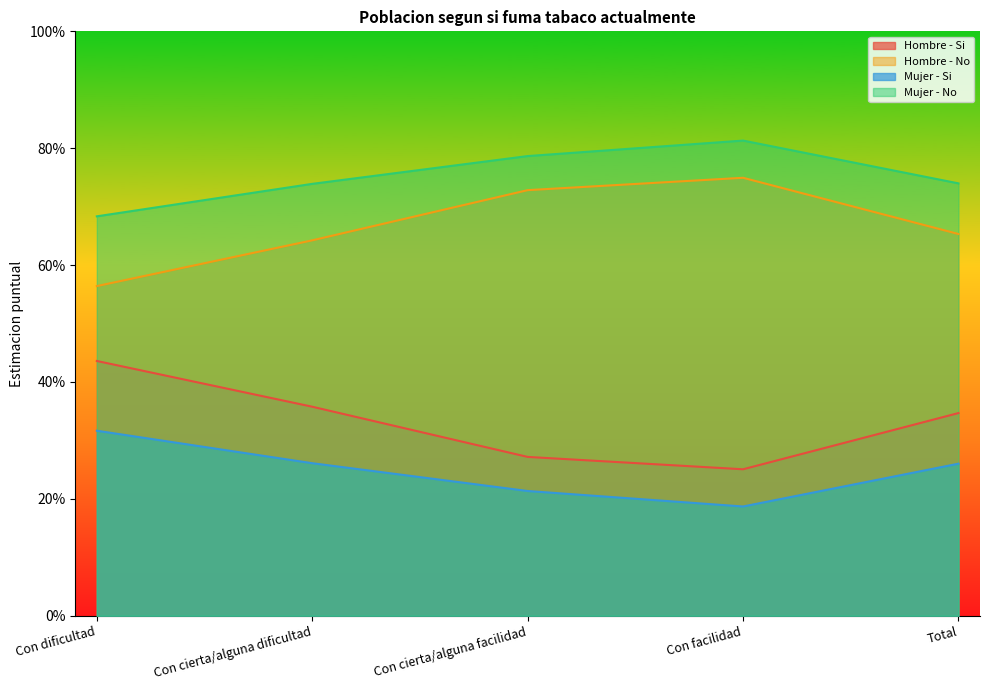

Count the number of data series in this chart.

4